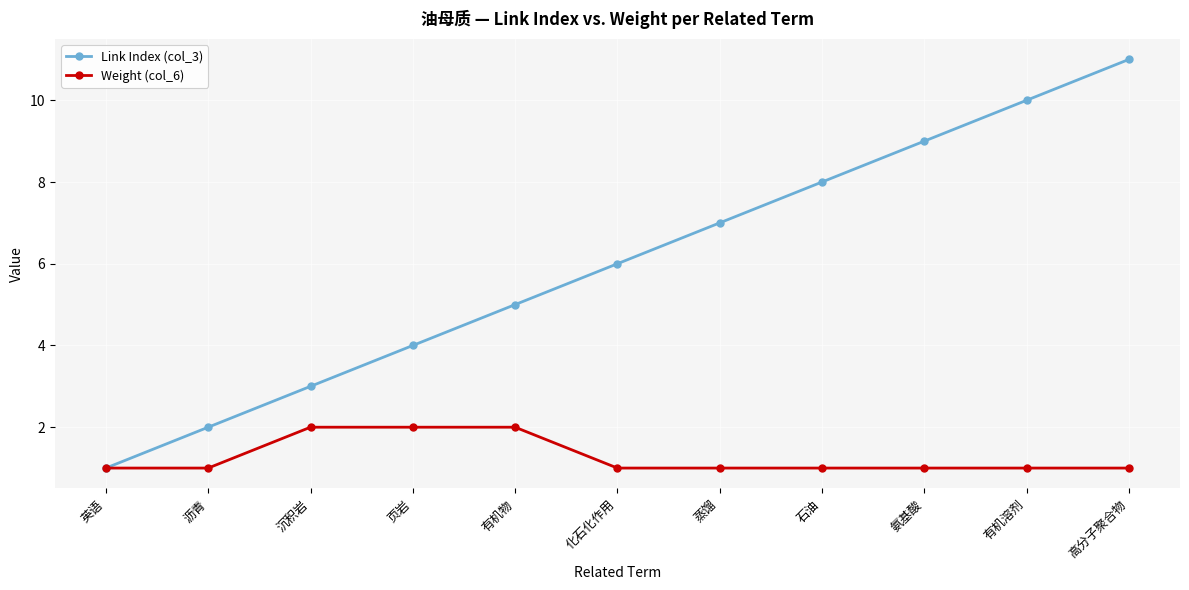

Reading left to right, list all the values displayed in this chart.

Link Index (col_3): 英语=1	沥青=2	沉积岩=3	页岩=4	有机物=5	化石化作用=6	蒸馏=7	石油=8	氨基酸=9	有机溶剂=10	高分子聚合物=11
Weight (col_6): 英语=1	沥青=1	沉积岩=2	页岩=2	有机物=2	化石化作用=1	蒸馏=1	石油=1	氨基酸=1	有机溶剂=1	高分子聚合物=1